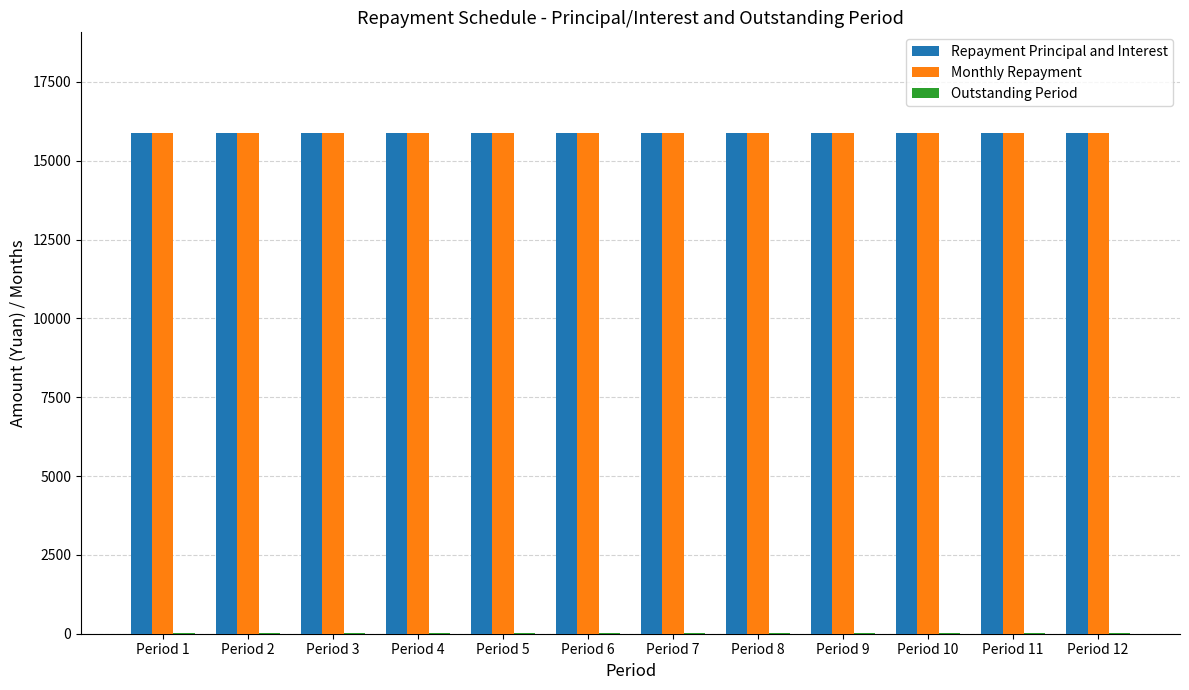

The value of Repayment Principal and Interest at Period 3 is 15894. True or false?

True